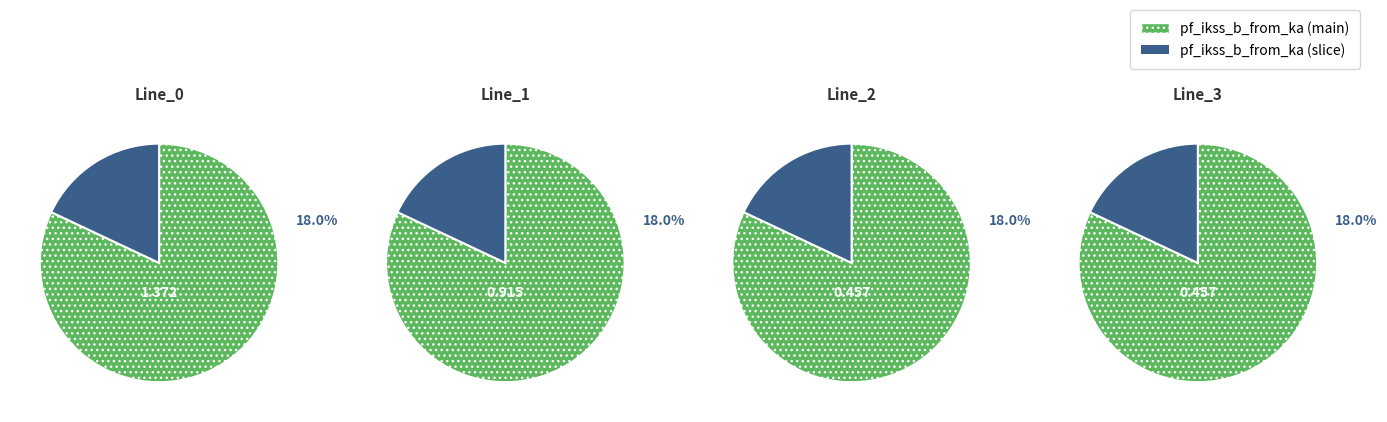

What is the change in value from Line_1 to Line_3?

-0.5